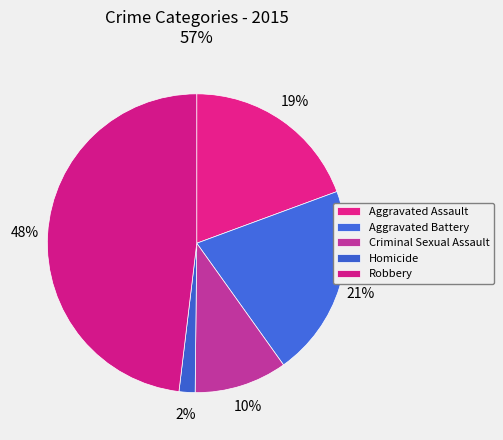

Count the number of slices in the pie.

5